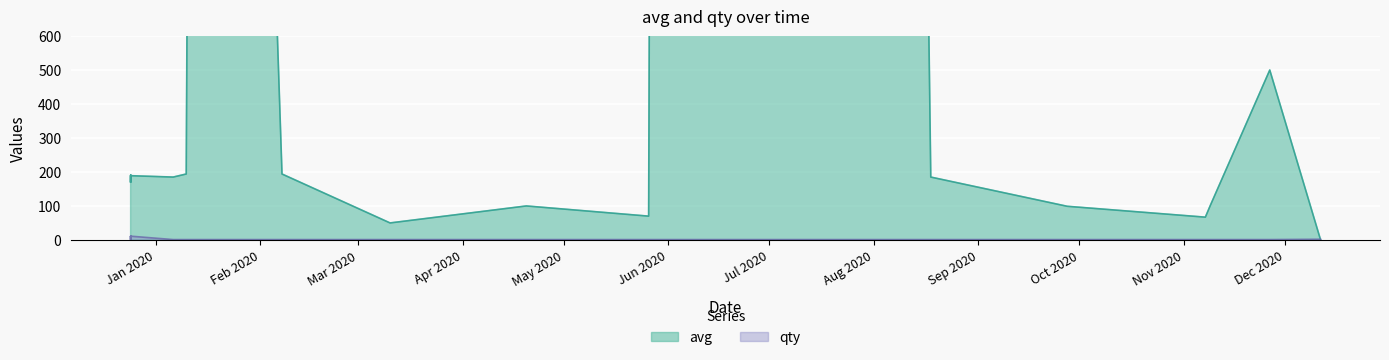

Rank the series by their maximum value, from highest to lowest.

avg, qty